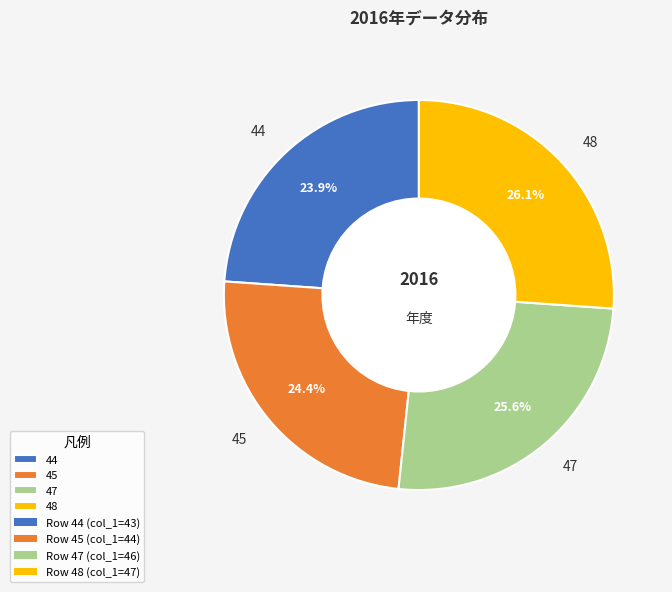

Which slice is the smallest?

44